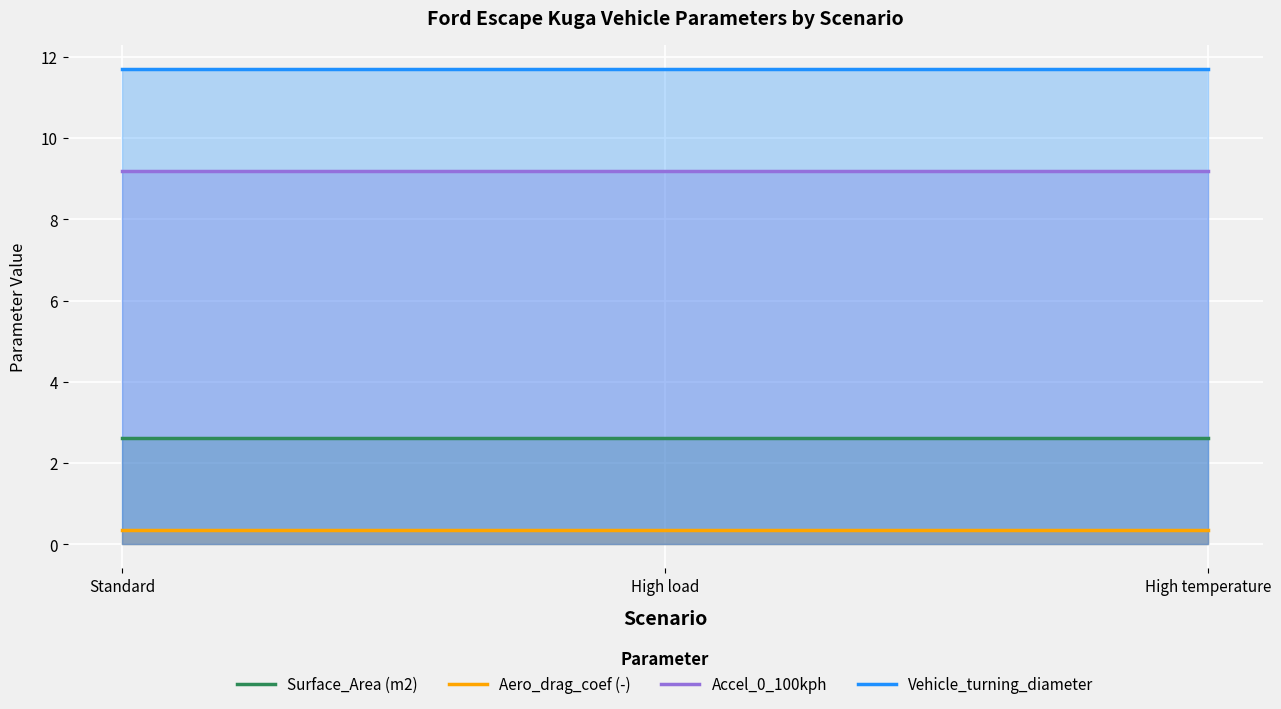

At which category is the sum across all series the highest?

Standard